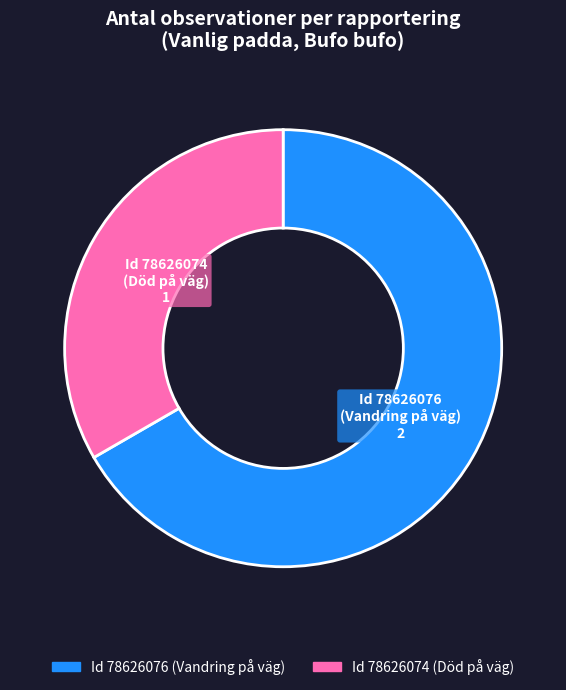

Is there any slice that represents more than half of the pie?

Yes